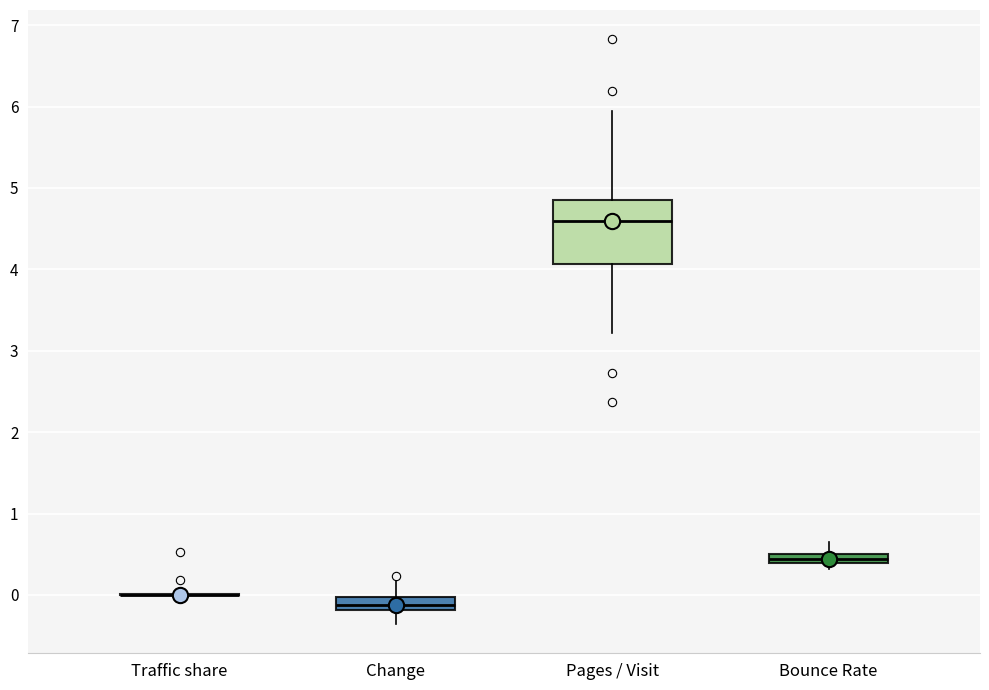

Where is the lower edge of the box for Pages / Visit on the y-axis? The values are not printed on the chart, so give them approximately, as read against the axis.

4.1